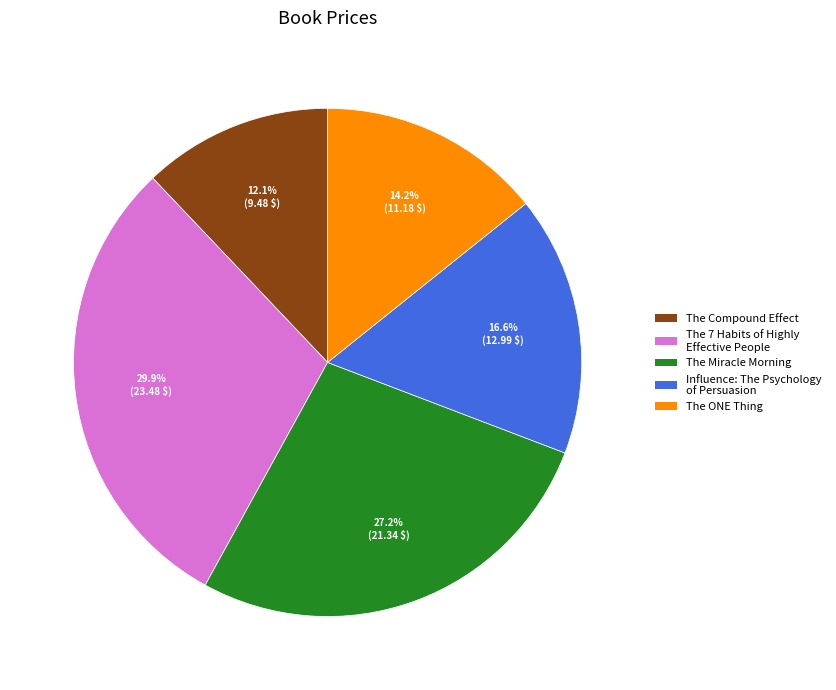

Count the number of slices in the pie.

5